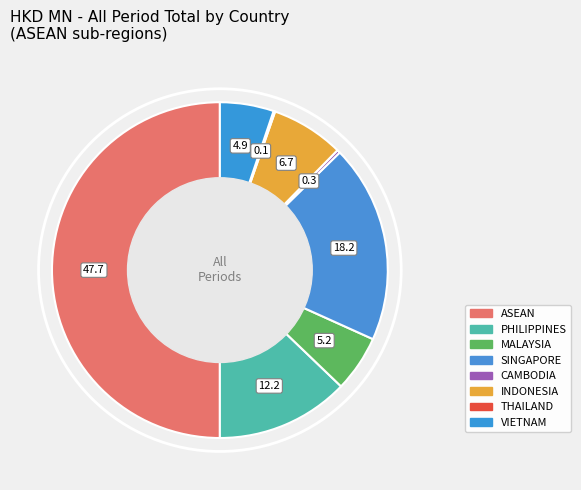

The VIETNAM slice represents 5% of the pie. True or false?

True